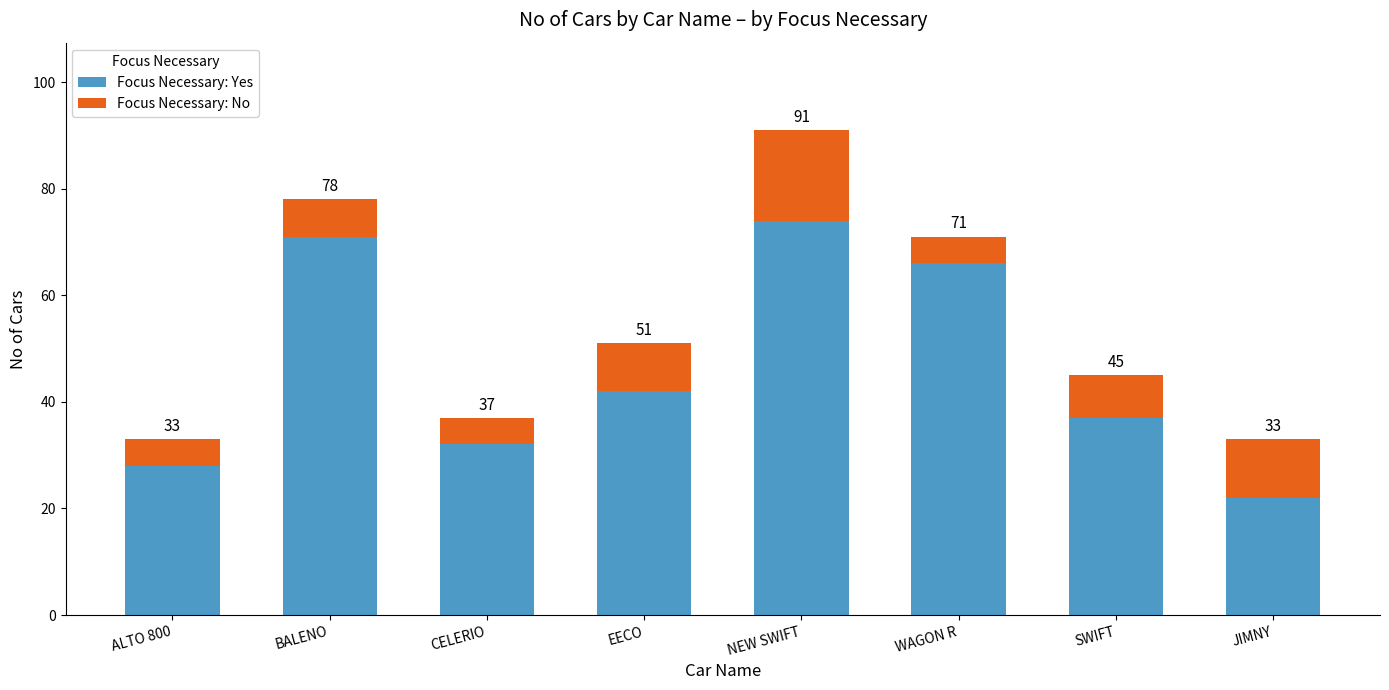

What is the label of the 2nd bar from the left?

BALENO